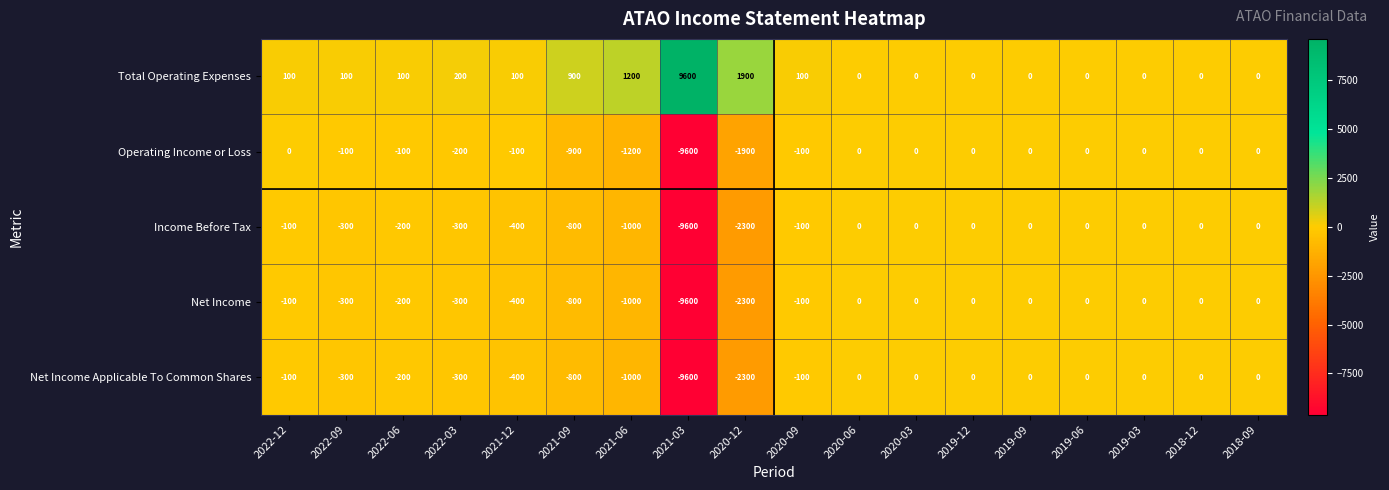

At which label is Operating Income or Loss closest to -4800?

2020-12